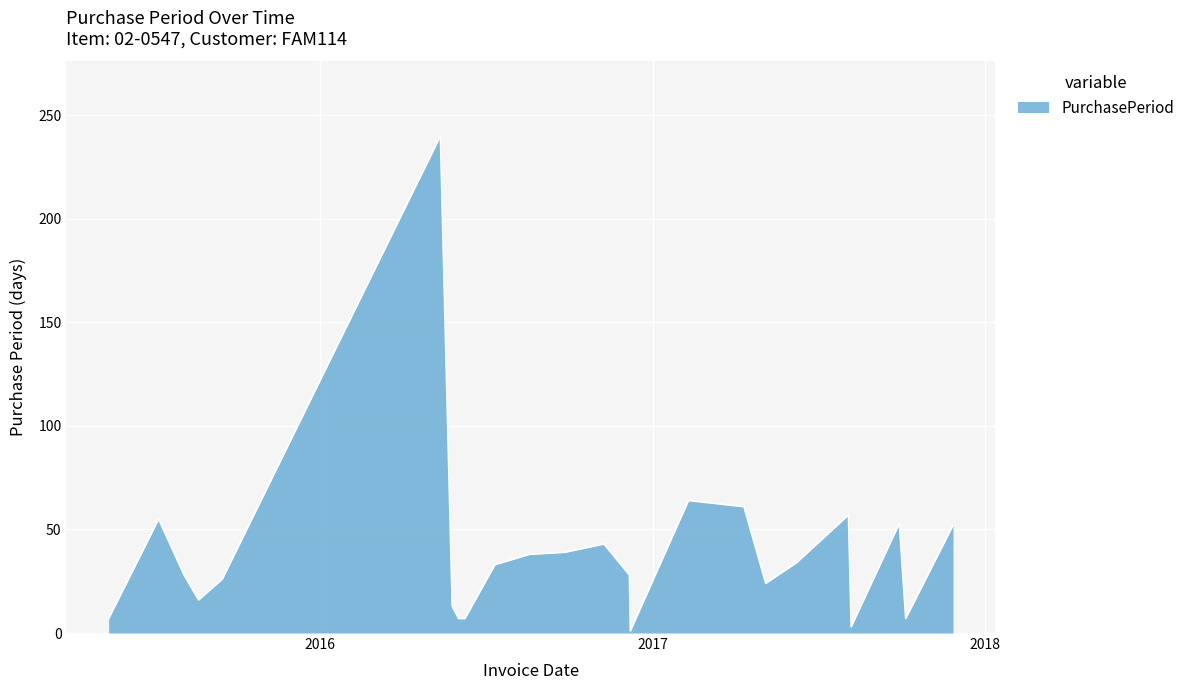

How many lines are shown in the chart?

1